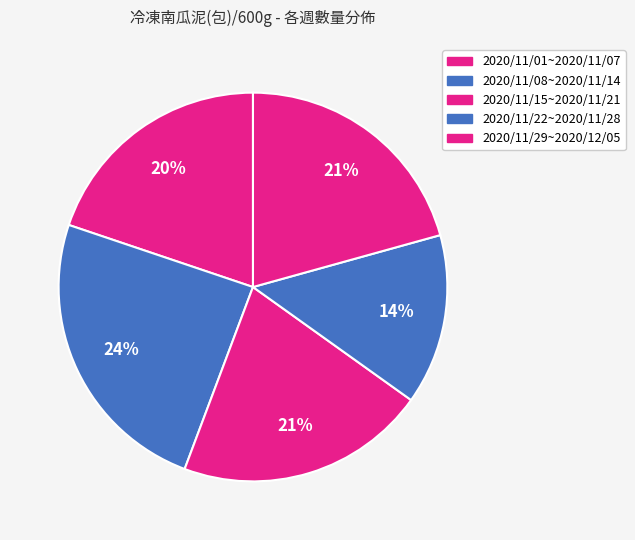

Which slice is the smallest?

2020/11/22~2020/11/28